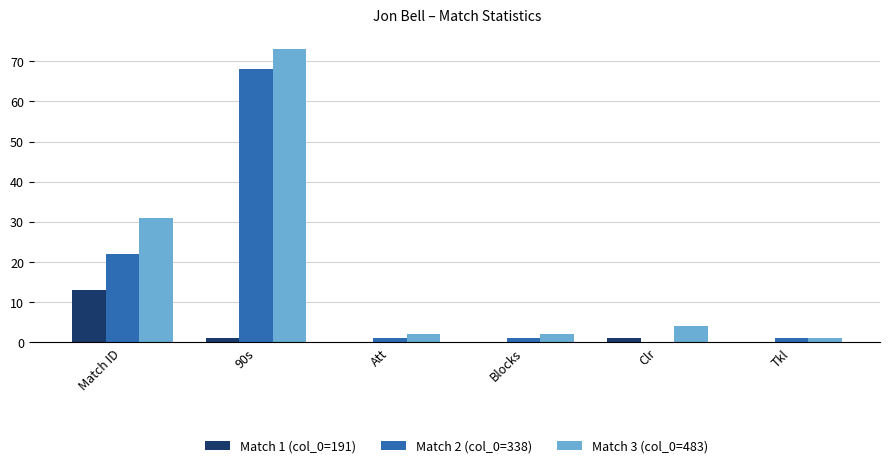

Which series has the largest total across all categories?

Match 3 (col_0=483)